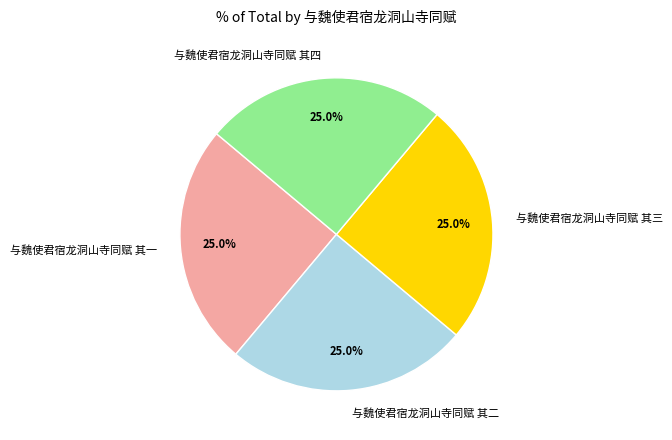

Approximately how many times larger is the value at 与魏使君宿龙洞山寺同赋 其三 compared to 与魏使君宿龙洞山寺同赋 其四?

1.0